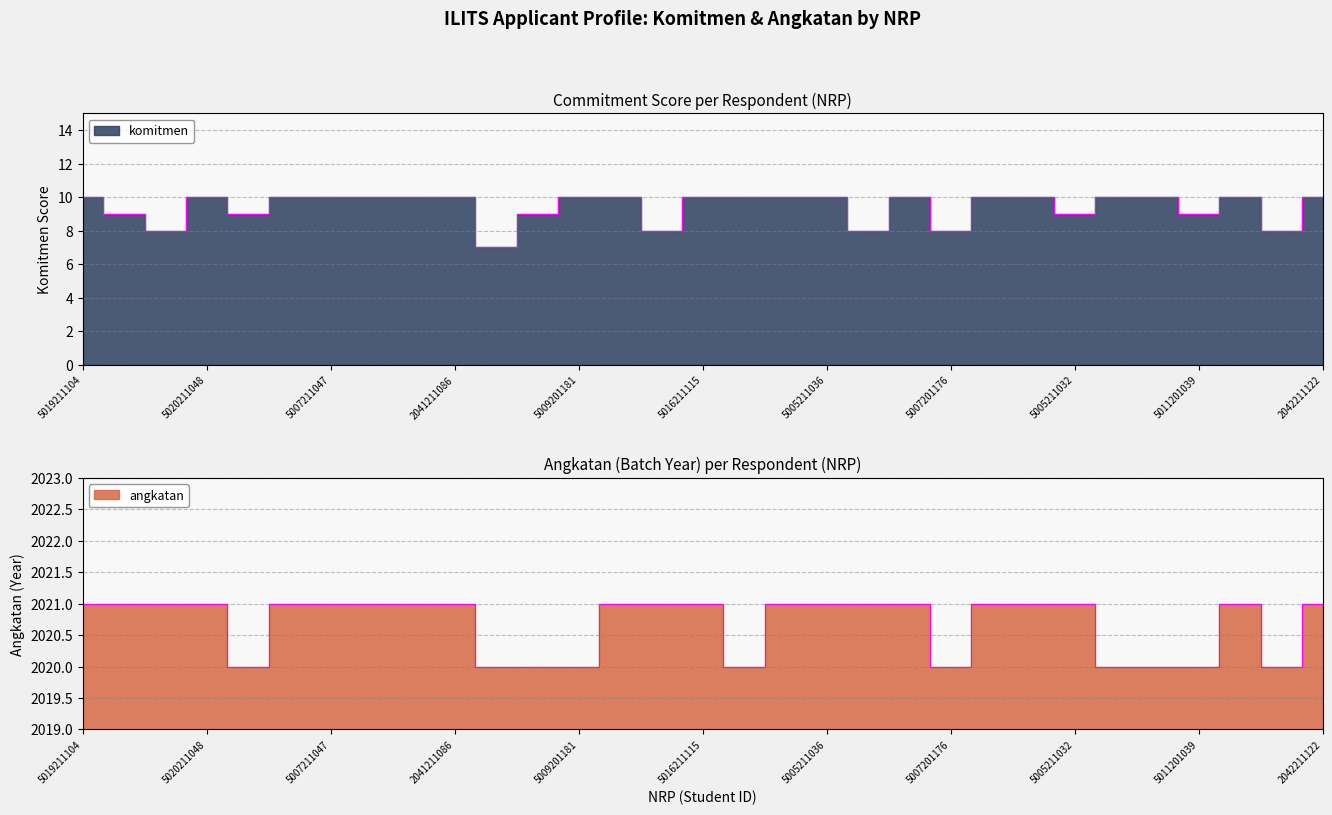

What is the maximum value shown in the chart?

2021